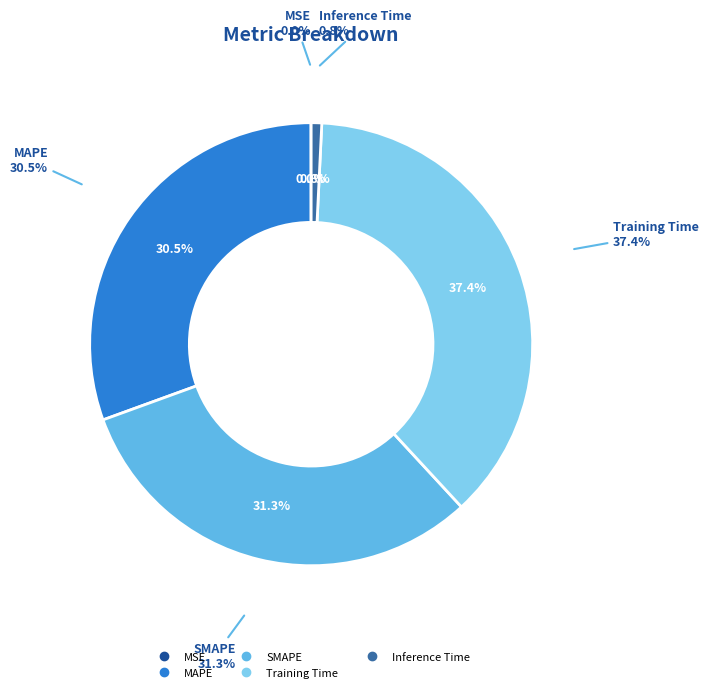

To the nearest percent, what portion does SMAPE represent?

31%